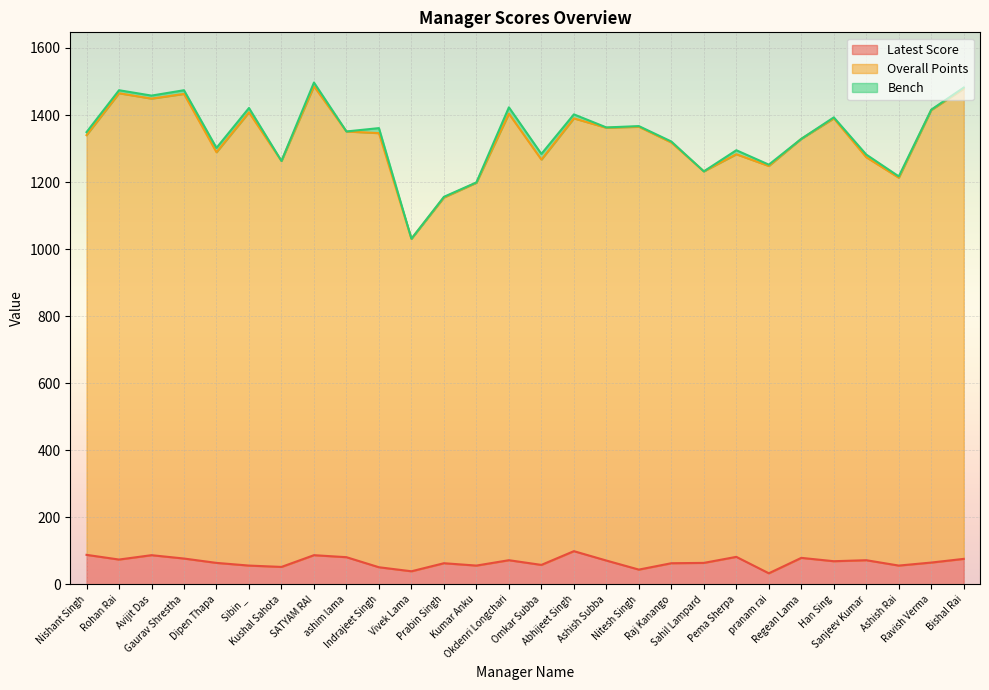

What is the sum of the Latest Score values at SATYAM RAI and Ashish Rai?

143